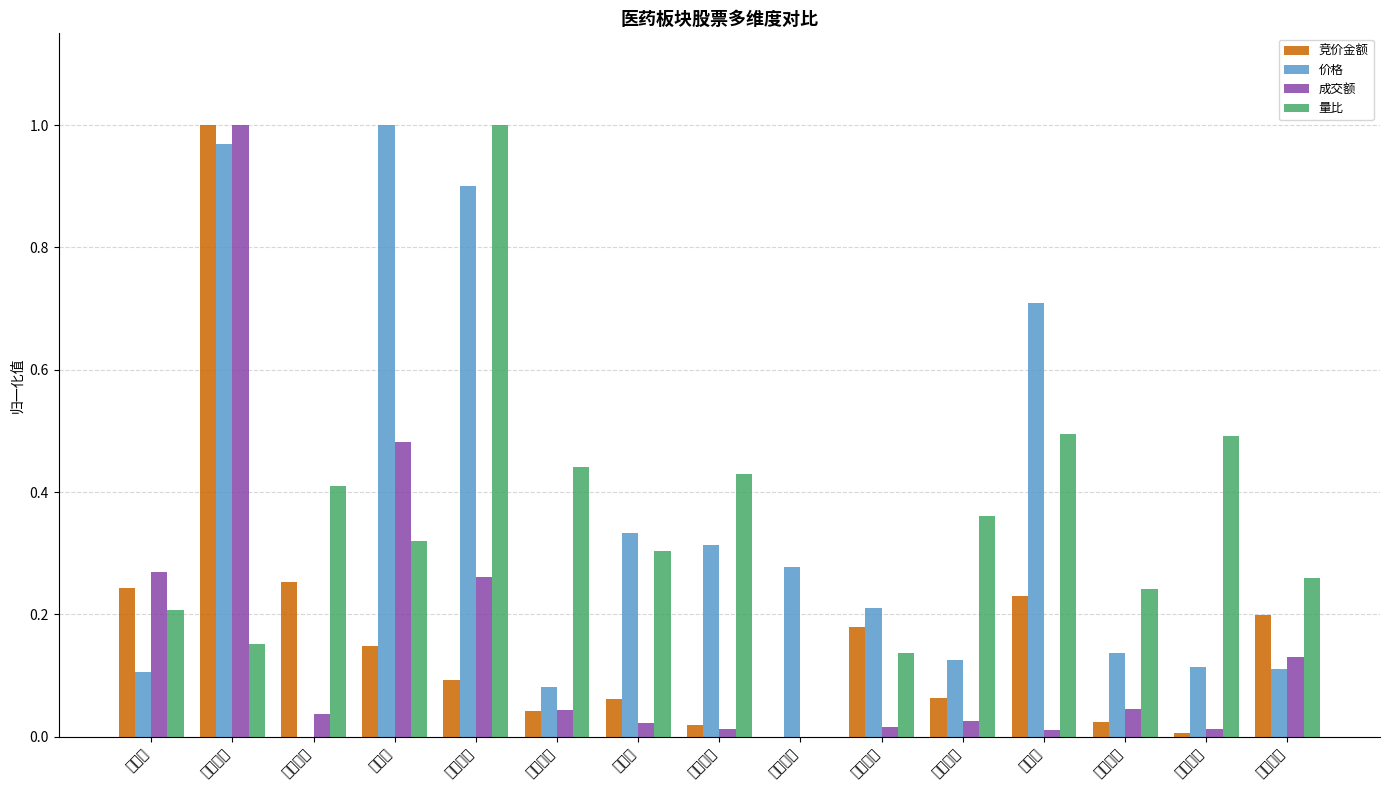

Does the chart contain any negative values?

No